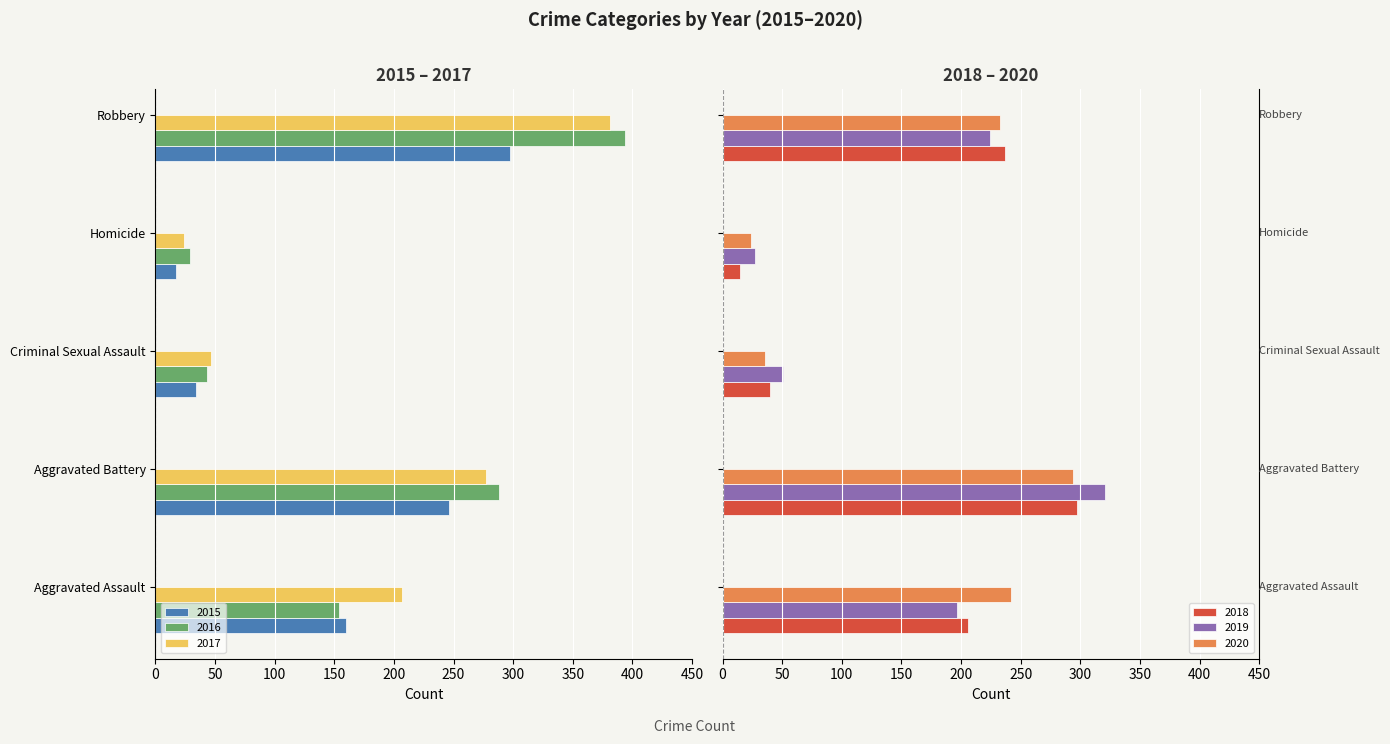

What are all the series names shown in the legend?

2015, 2016, 2017, 2018, 2019, 2020